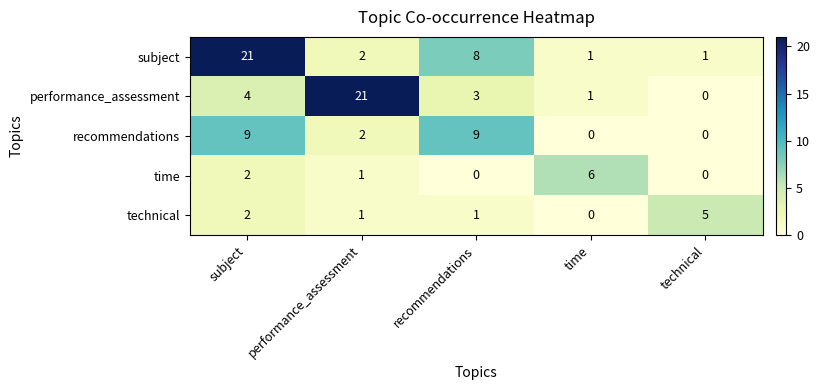

Which series changed the most between subject and technical?

subject